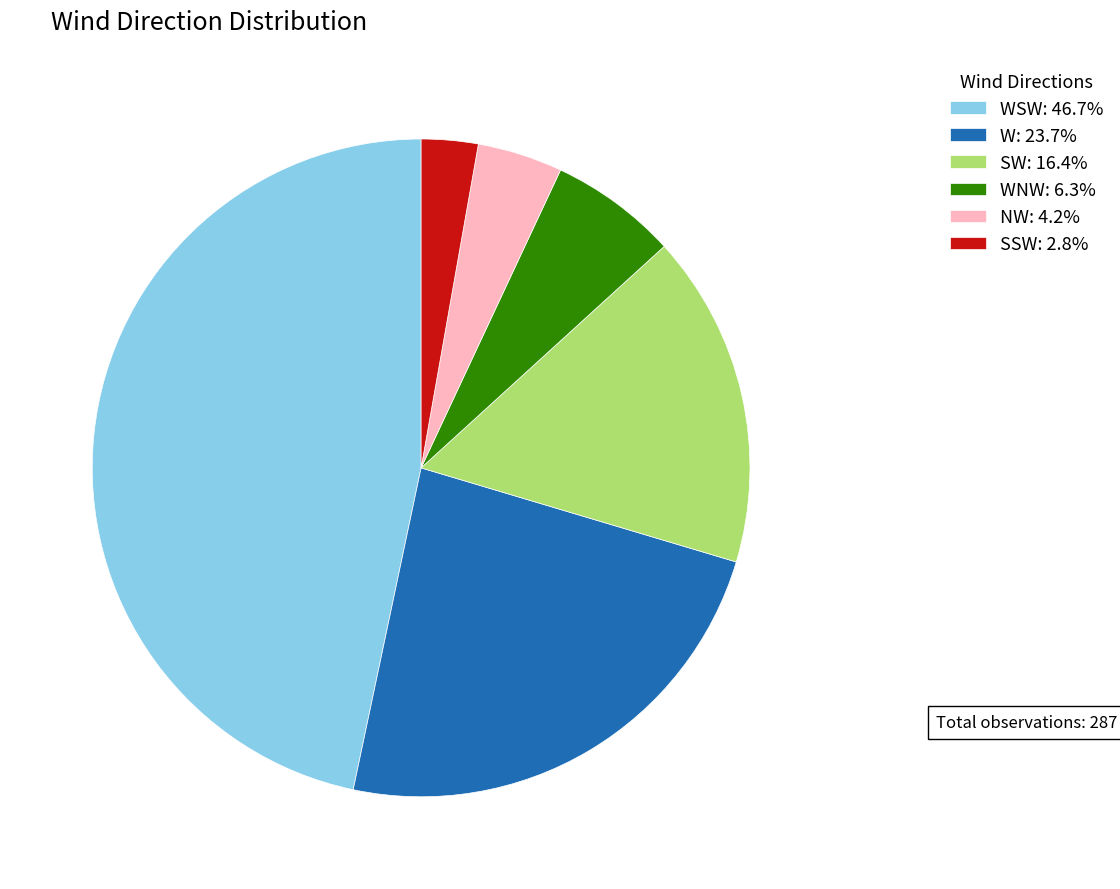

How many segments does this pie chart have?

6